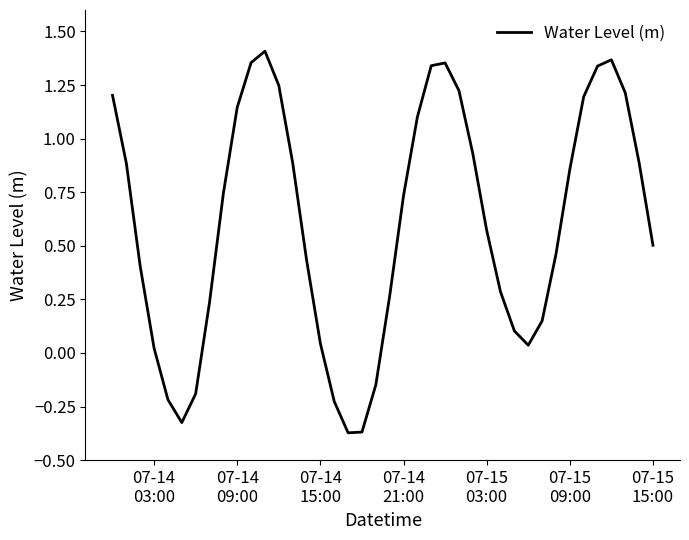

How many lines are shown in the chart?

1